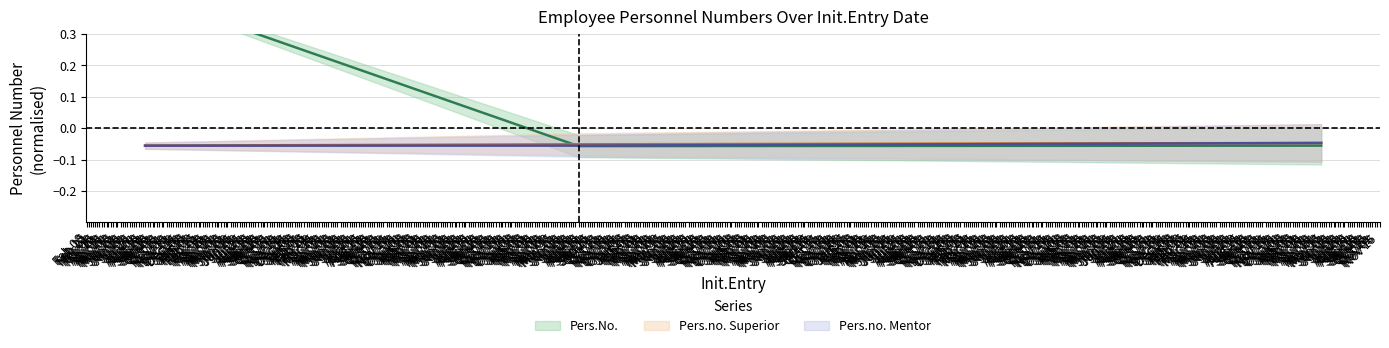

How many Pers.No. values are between 0 and 1?

1